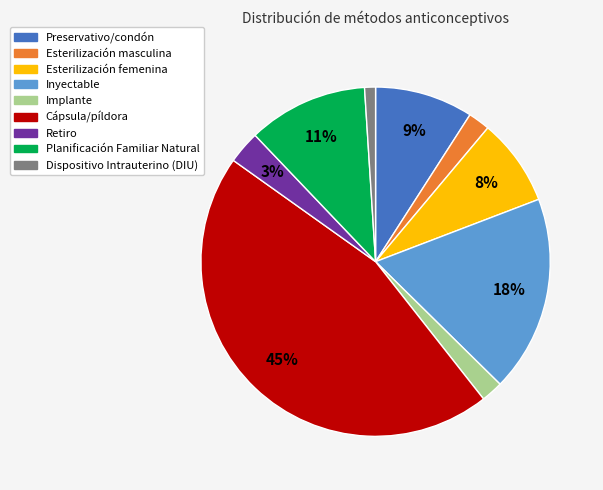

To the nearest percent, what is the average slice percentage?

11%